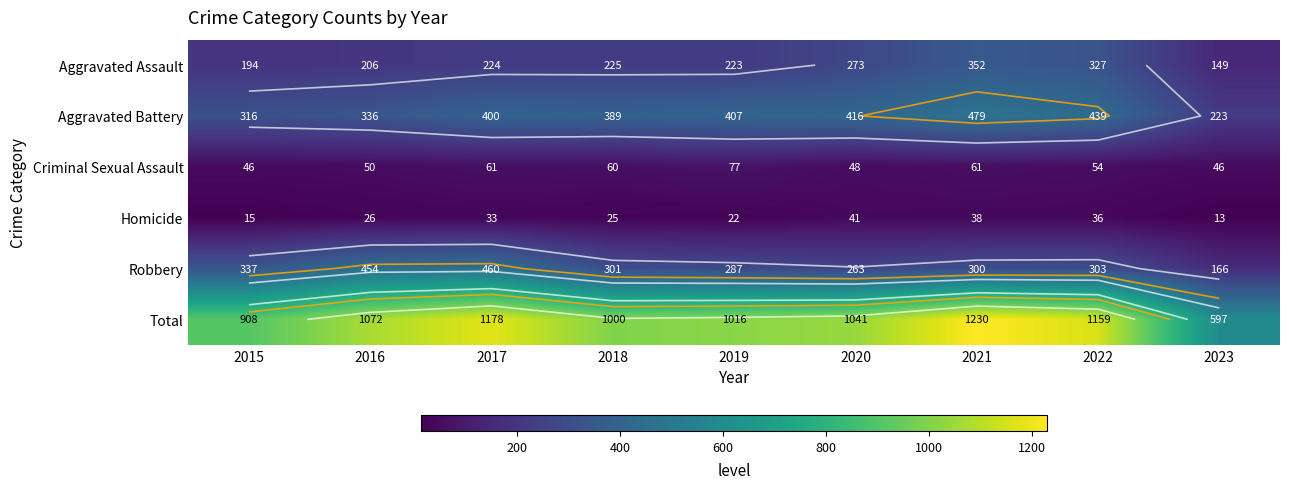

True or false: Aggravated Battery has a value of 407 at 2019.

True